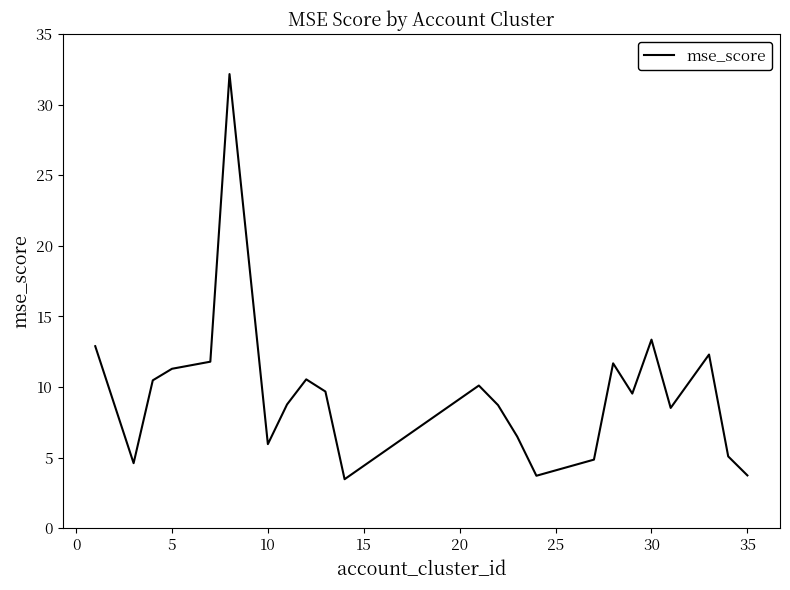

What is the minimum value shown in the chart?

3.5